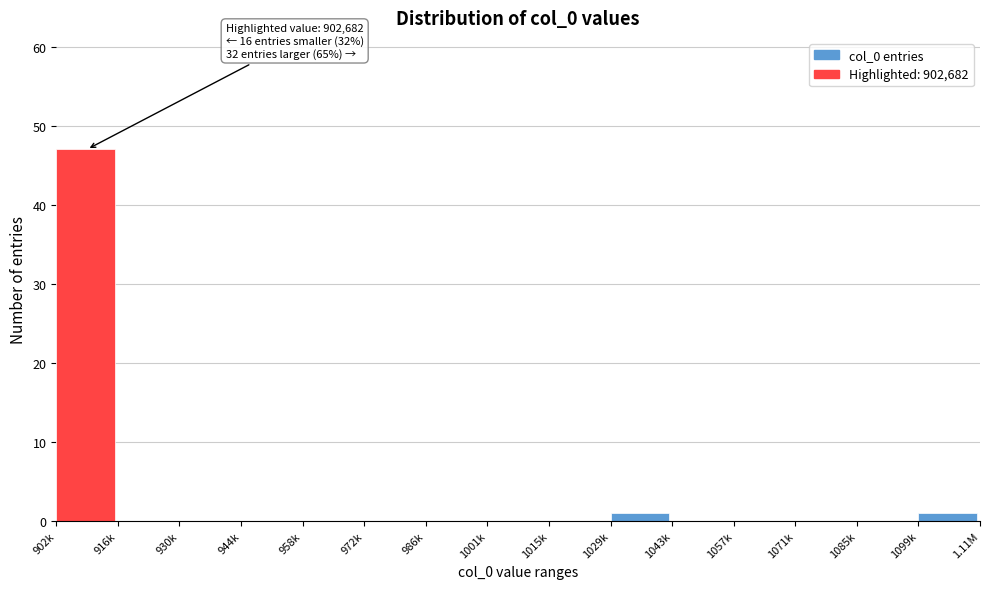

Reading right to left, transcribe all the data shown in this chart.

1099k=1	1085k=0	1071k=0	1057k=0	1043k=0	1029k=1	1015k=0	1001k=0	986k=0	972k=0	958k=0	944k=0	930k=0	916k=0	902k=47